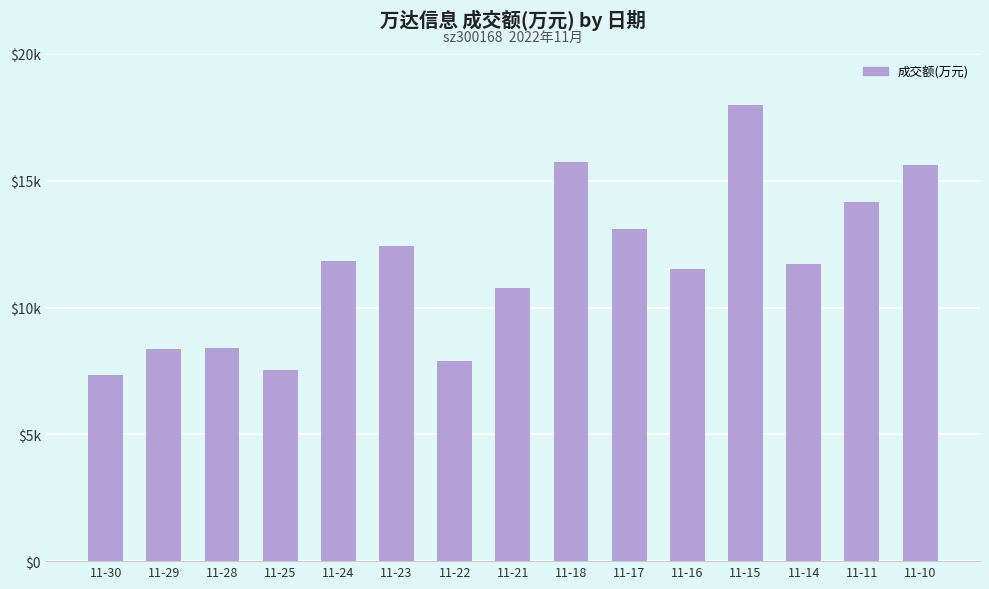

What is the difference between the maximum and second lowest values?

10453